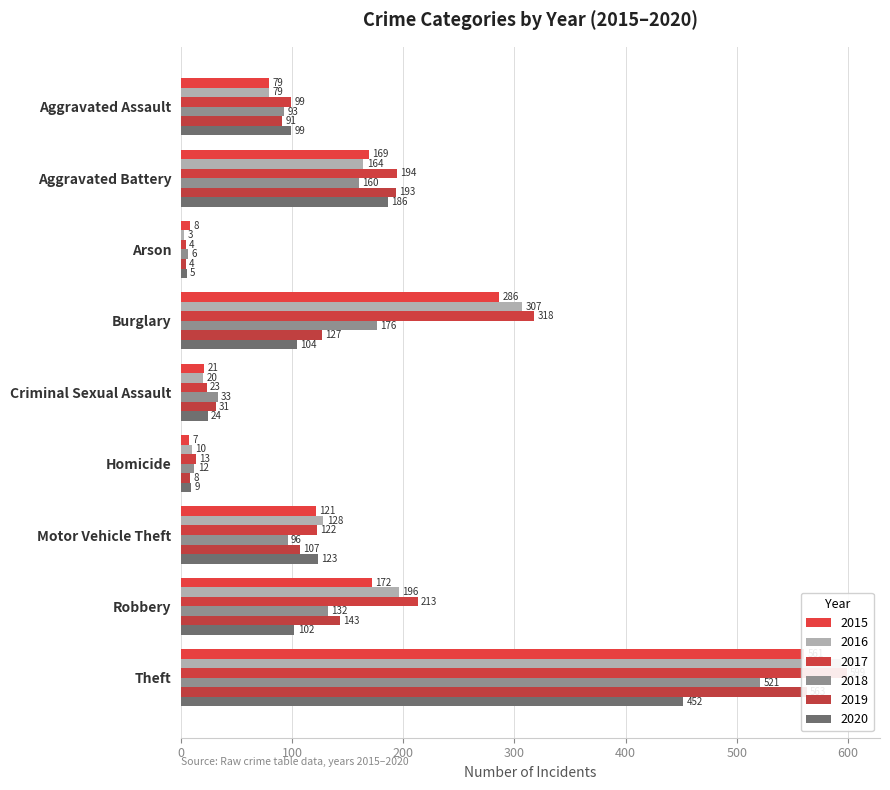

Reading left to right, what are all the values shown in this chart?

2015: Aggravated Assault=79	Aggravated Battery=169	Arson=8	Burglary=286	Criminal Sexual Assault=21	Homicide=7	Motor Vehicle Theft=121	Robbery=172	Theft=561
2016: Aggravated Assault=79	Aggravated Battery=164	Arson=3	Burglary=307	Criminal Sexual Assault=20	Homicide=10	Motor Vehicle Theft=128	Robbery=196	Theft=594
2017: Aggravated Assault=99	Aggravated Battery=194	Arson=4	Burglary=318	Criminal Sexual Assault=23	Homicide=13	Motor Vehicle Theft=122	Robbery=213	Theft=599
2018: Aggravated Assault=93	Aggravated Battery=160	Arson=6	Burglary=176	Criminal Sexual Assault=33	Homicide=12	Motor Vehicle Theft=96	Robbery=132	Theft=521
2019: Aggravated Assault=91	Aggravated Battery=193	Arson=4	Burglary=127	Criminal Sexual Assault=31	Homicide=8	Motor Vehicle Theft=107	Robbery=143	Theft=563
2020: Aggravated Assault=99	Aggravated Battery=186	Arson=5	Burglary=104	Criminal Sexual Assault=24	Homicide=9	Motor Vehicle Theft=123	Robbery=102	Theft=452